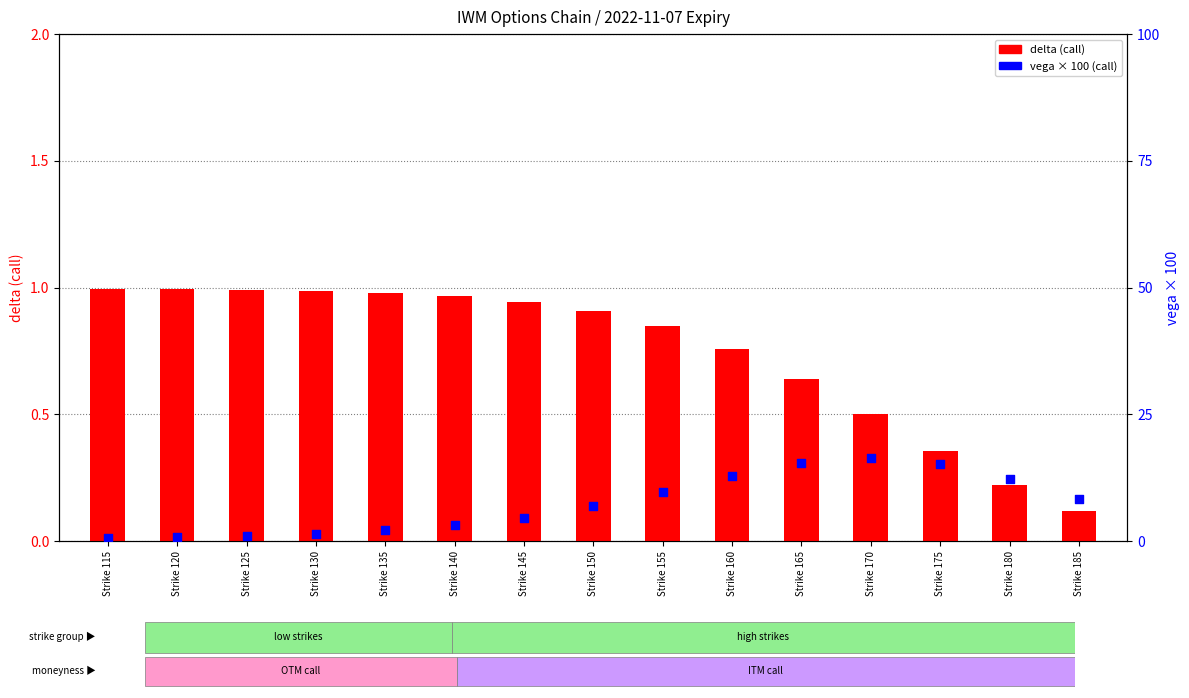

At how many categories does at least one series exceed 3?

10